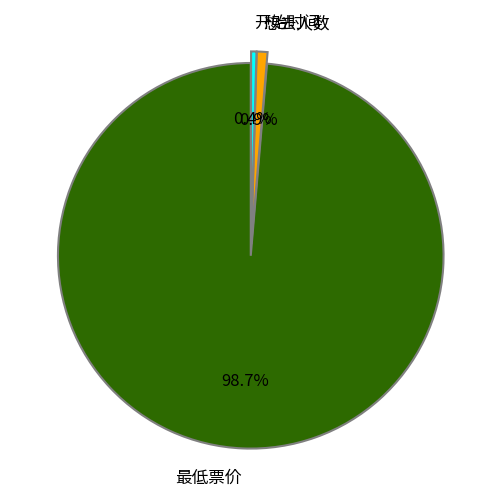

To the nearest percent, what is the difference between the 最低票价 and 开始时间 slice percentages?

98%